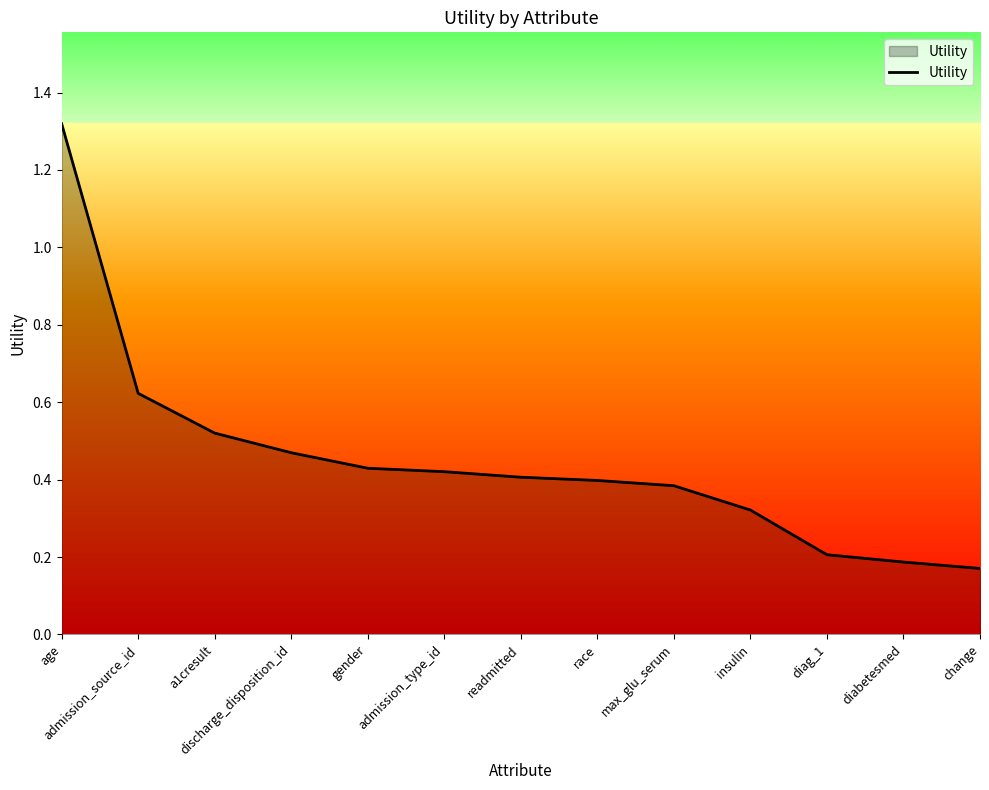

What is the difference between the maximum and minimum values?

1.1